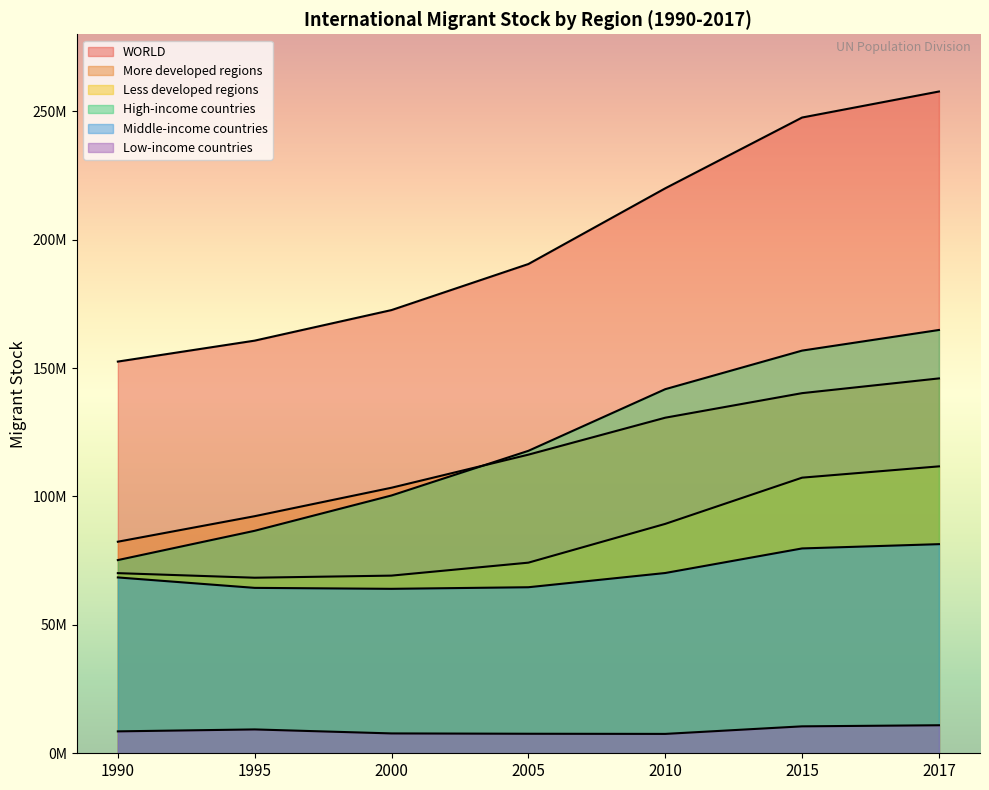

What is the minimum value for WORLD?

152542373